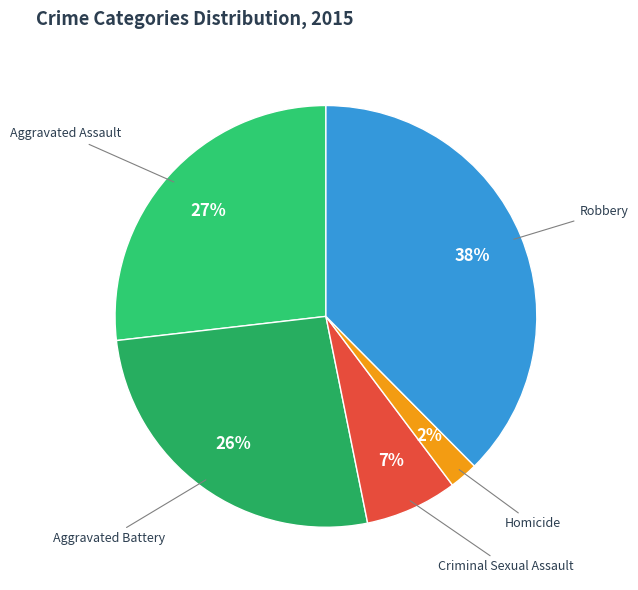

To the nearest percent, what is the average slice percentage?

20%